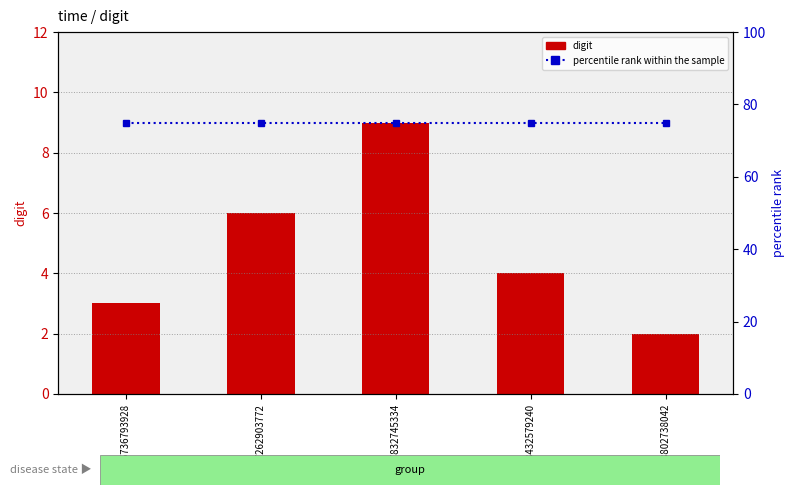

What is the highest value of the percentile rank within the sample series?

75